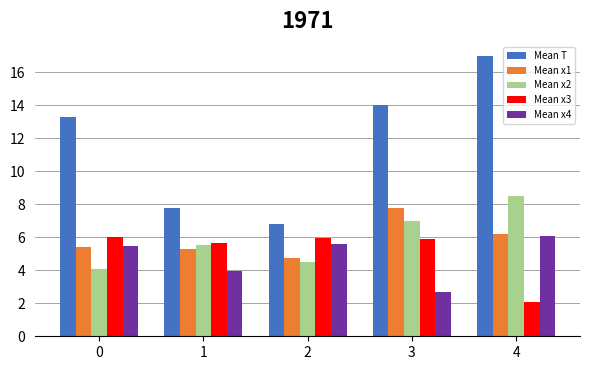

How many bars are there in total?

25